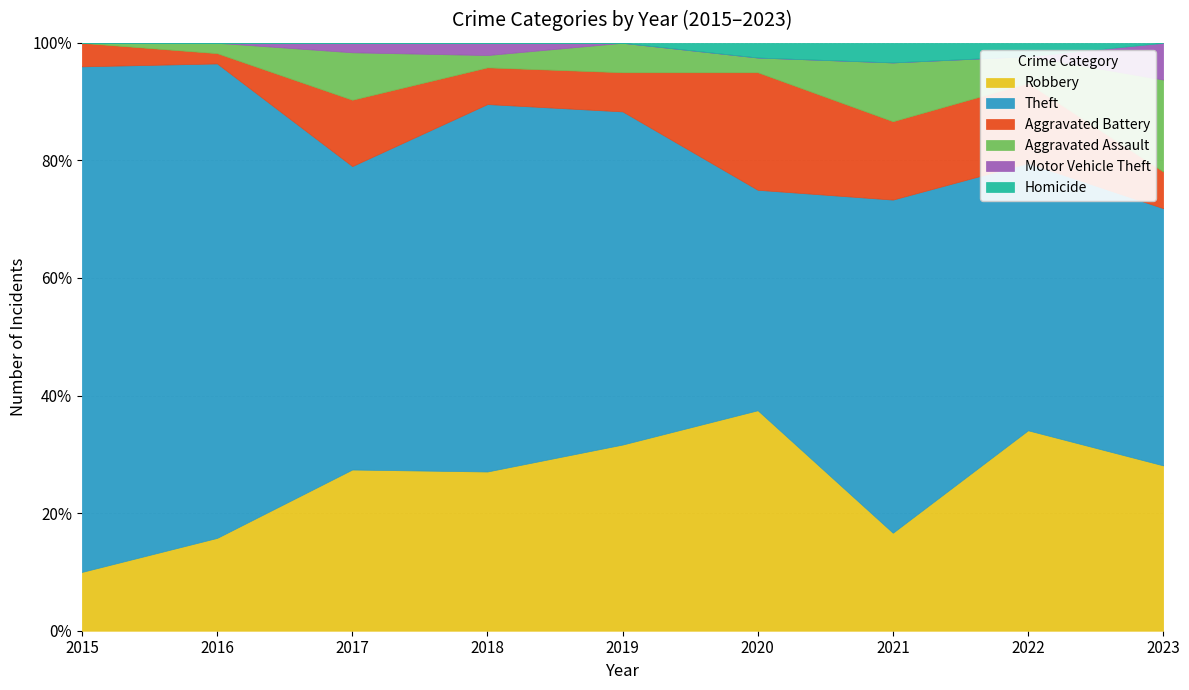

Is it true that Robbery equals 23 at 2017?

False